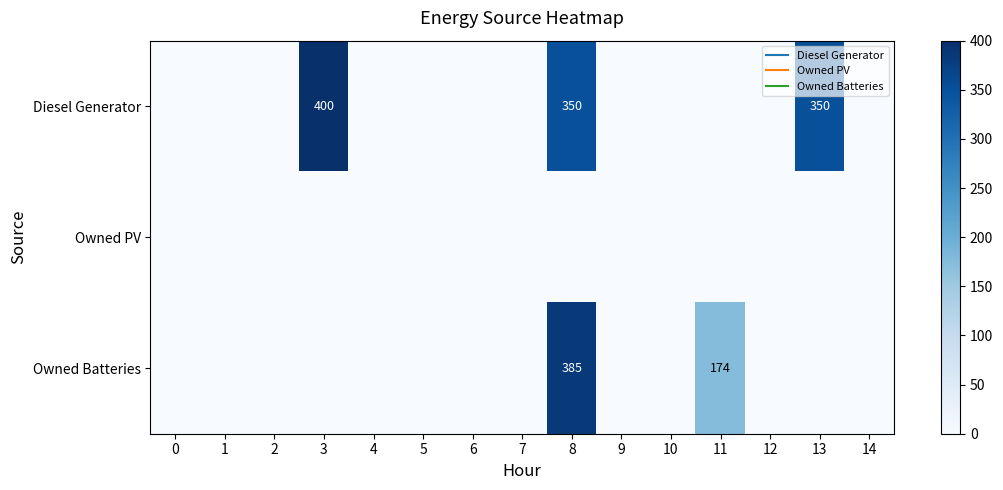

Between 7 and 8, which series saw the biggest shift?

row_2